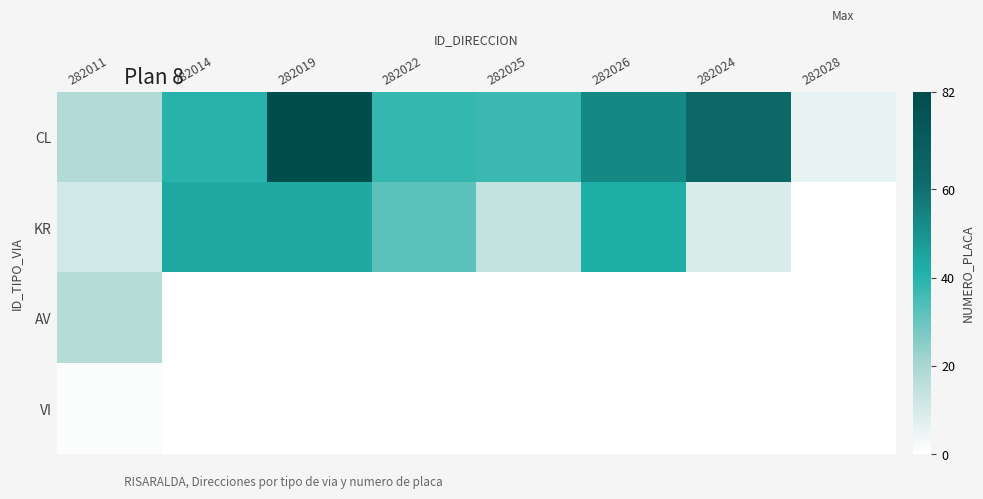

At which category is the sum across all series the highest?

282019